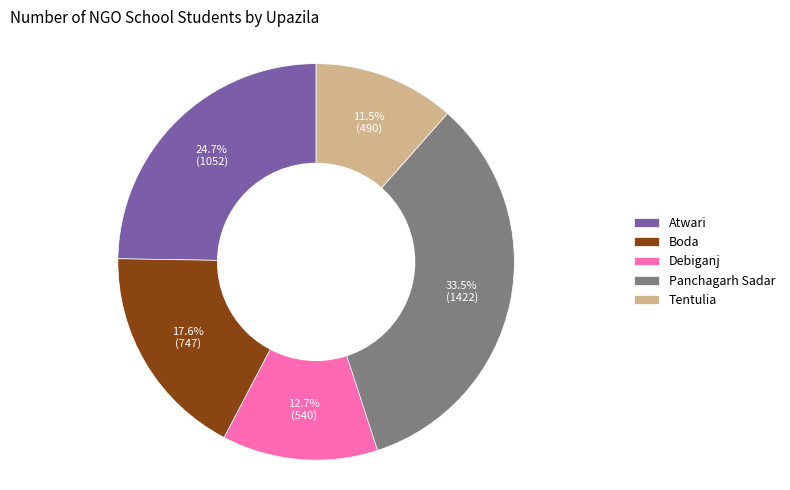

Rank the categories by value from lowest to highest.

Tentulia, Debiganj, Boda, Atwari, Panchagarh Sadar